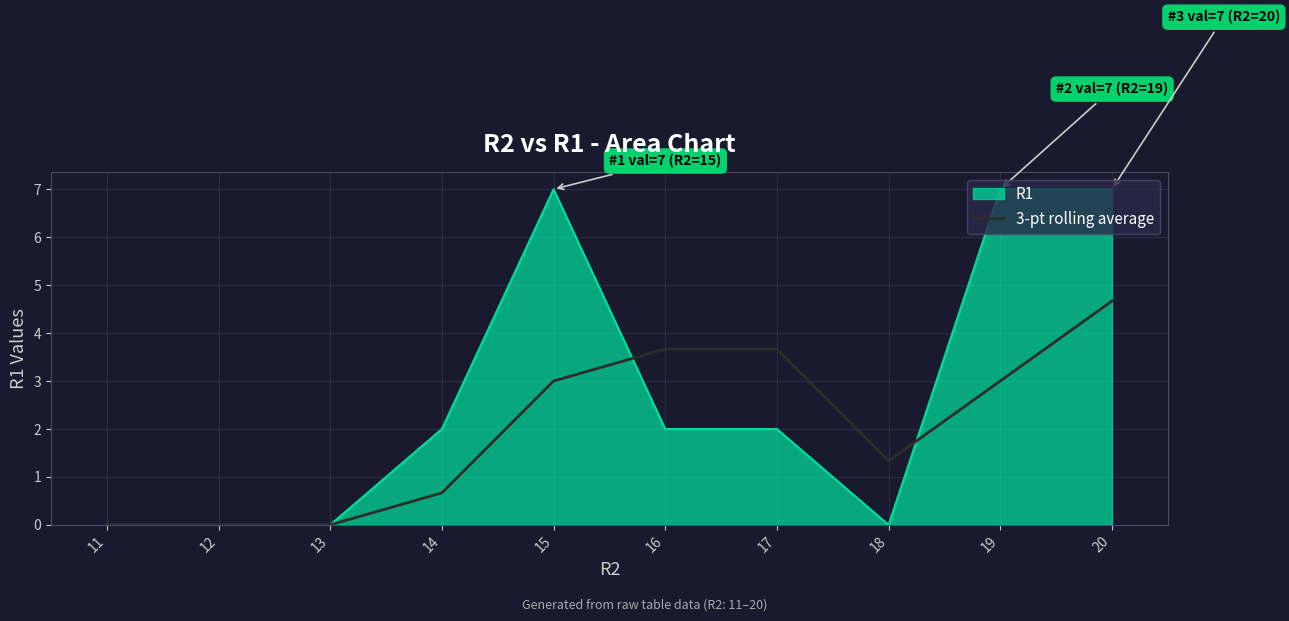

Is it true that R1 equals 2.0 at 16?

True